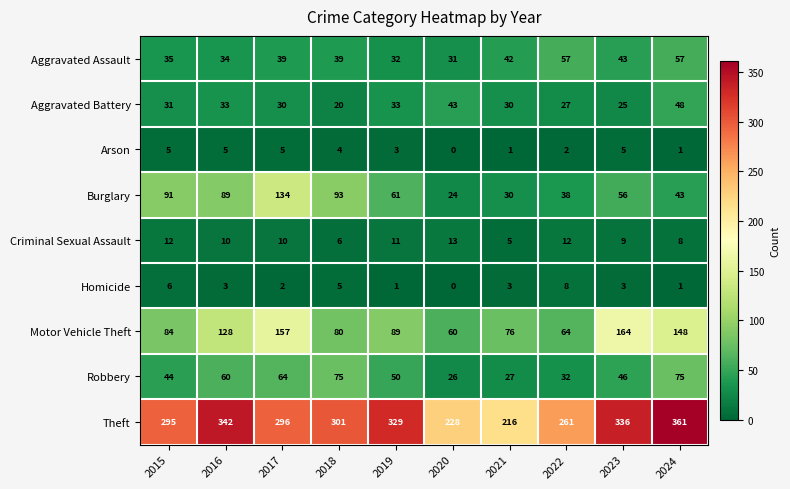

Count the Criminal Sexual Assault values in the range 8 to 12.

7